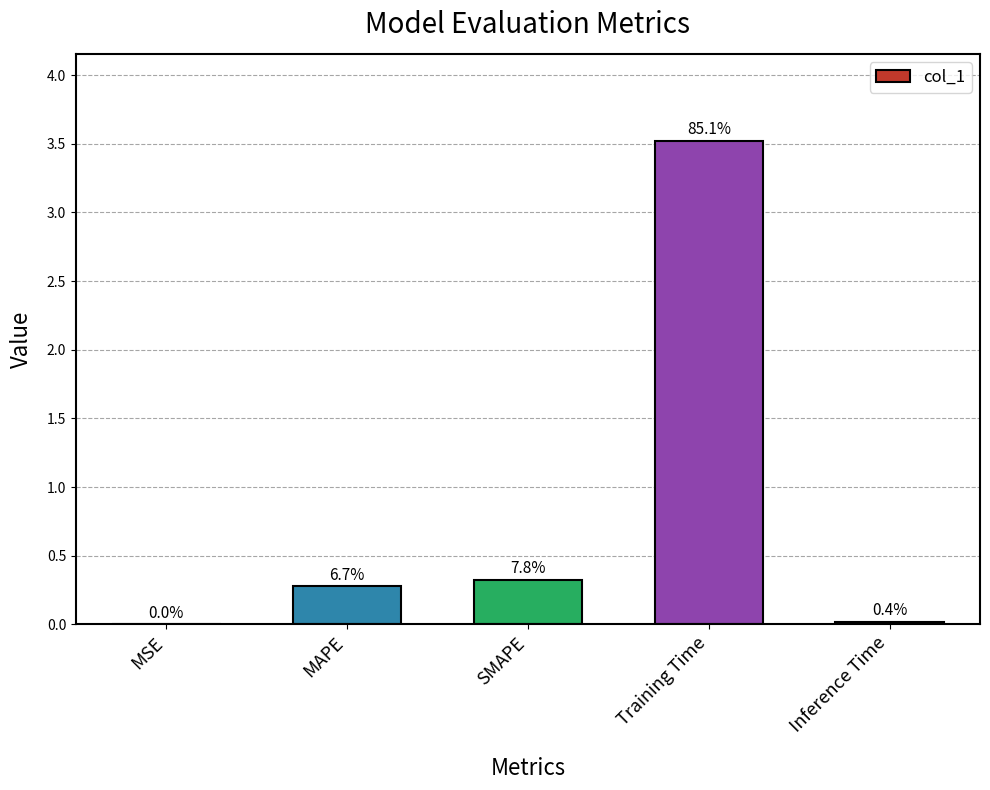

What is the average value?

0.8